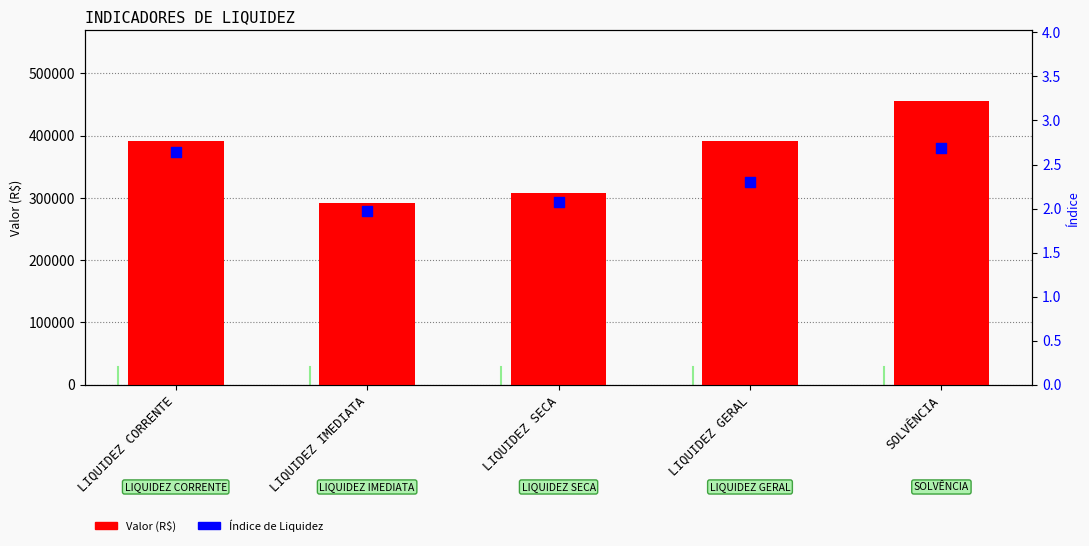

What is the total value across all series at LIQUIDEZ GERAL?

390702.3